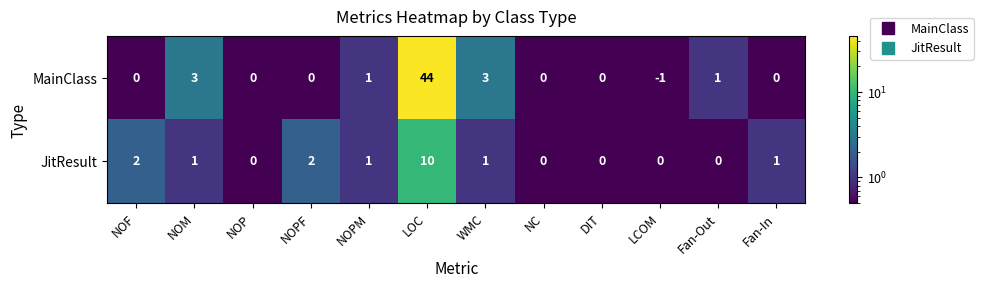

Reading left to right, transcribe all the data shown in this chart.

MainClass: NOF=0	NOM=3	NOP=0	NOPF=0	NOPM=1	LOC=44	WMC=3	NC=0	DIT=0	LCOM=-1	Fan-Out=1	Fan-In=0
JitResult: NOF=2	NOM=1	NOP=0	NOPF=2	NOPM=1	LOC=10	WMC=1	NC=0	DIT=0	LCOM=0	Fan-Out=0	Fan-In=1